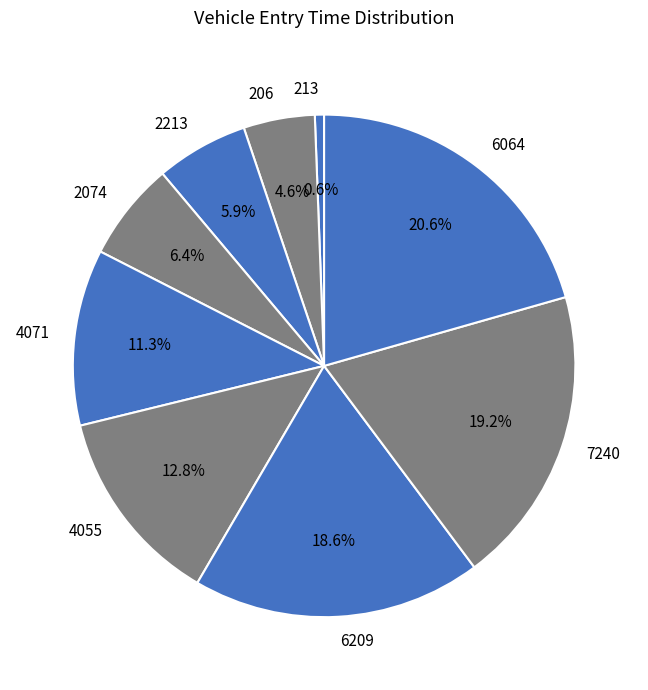

Which category has the biggest portion of the pie?

6064